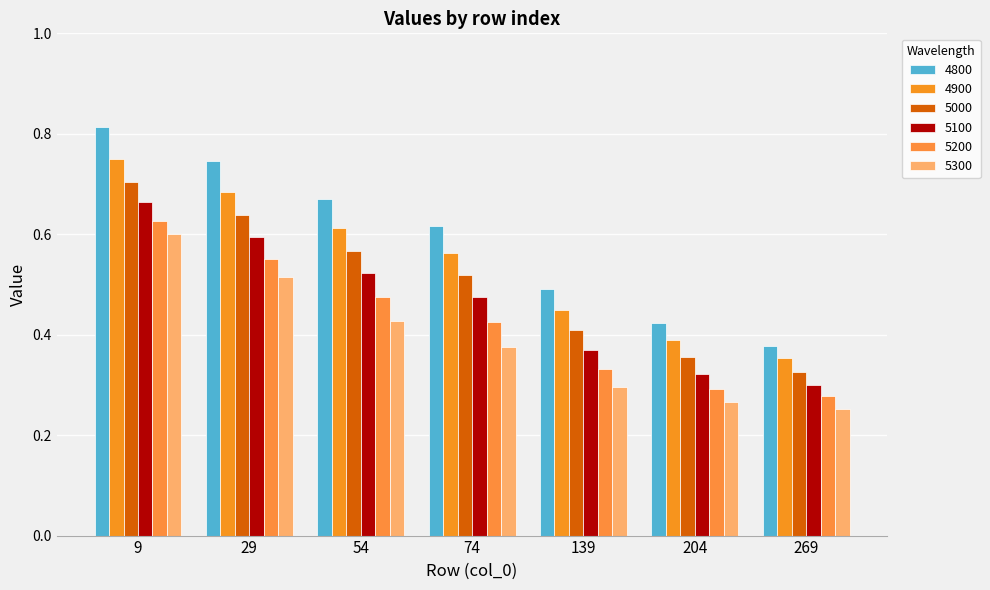

True or false: 4900 has a value of 0.4 at 139.

True